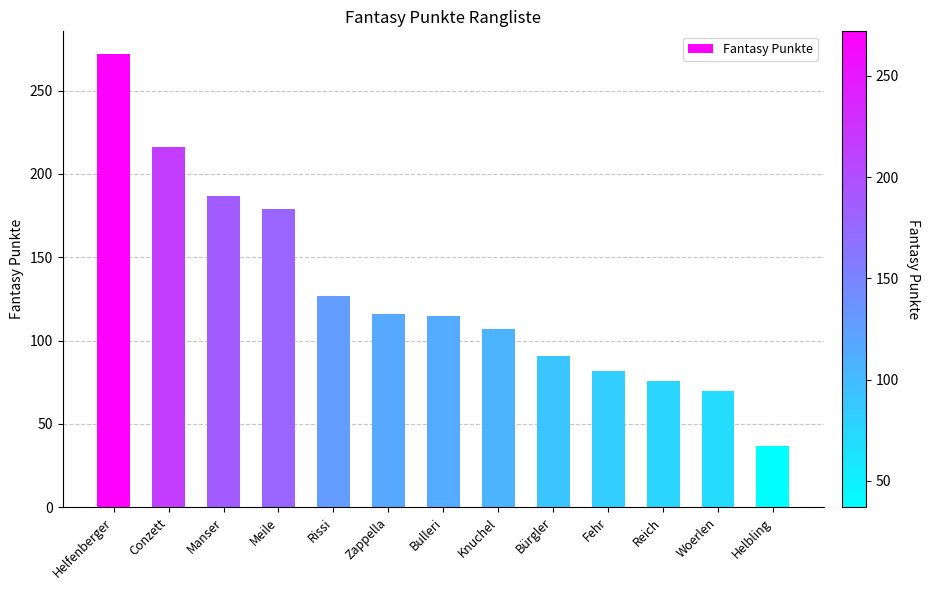

The value at Fehr is 49. True or false?

False